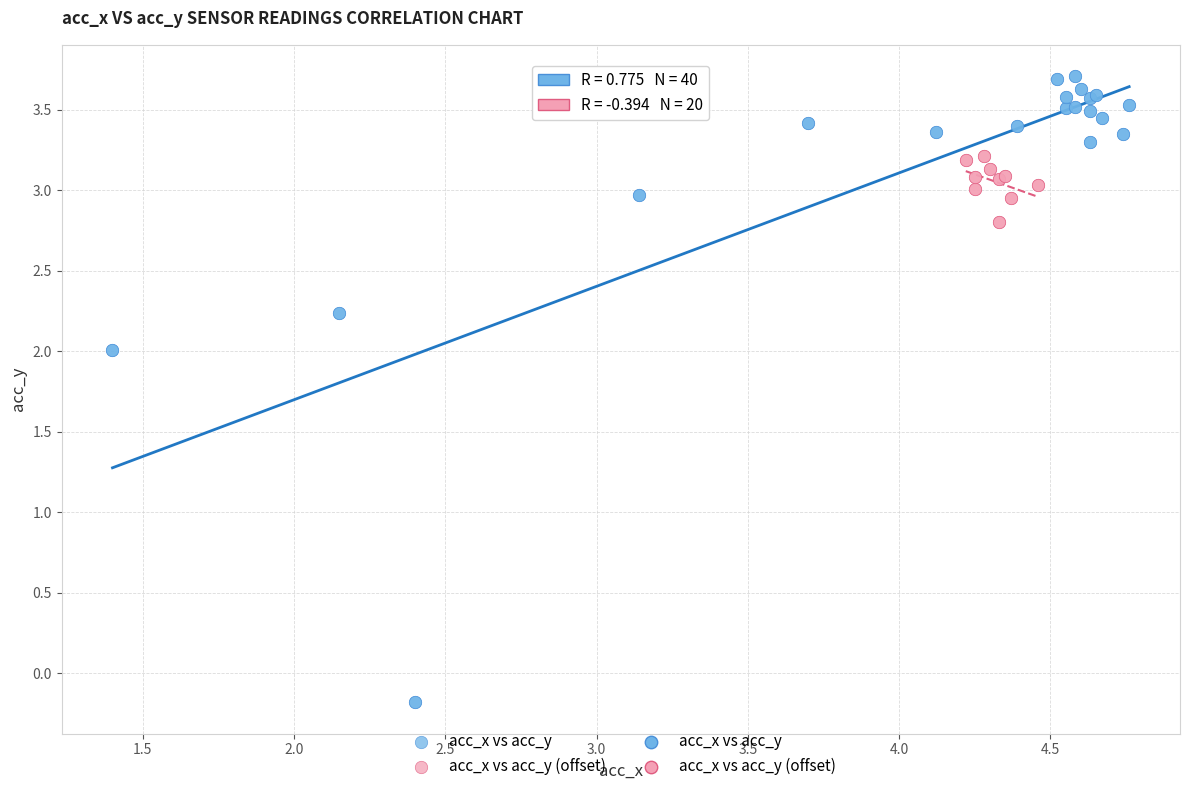

Which series reaches the maximum Y coordinate?

acc_x vs acc_y